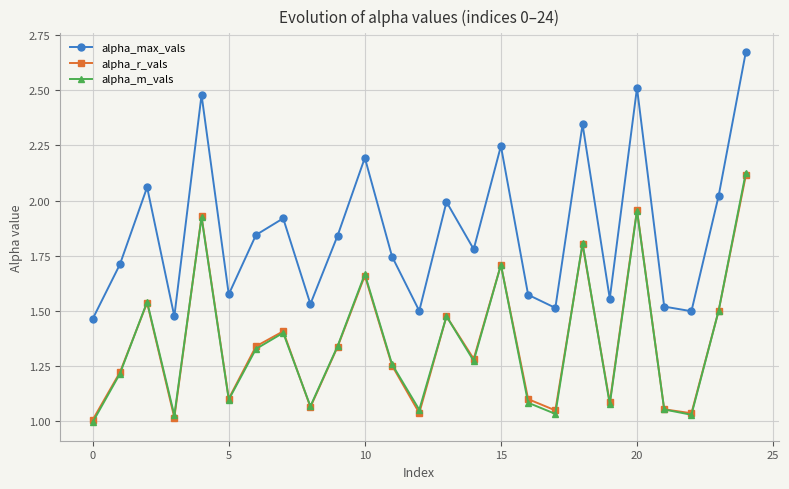

How many data points does each series have?

25